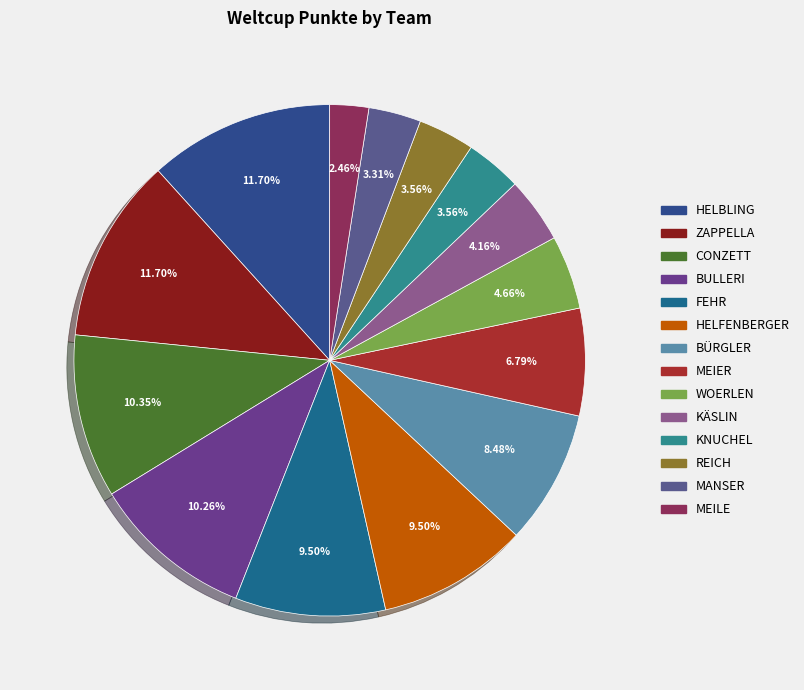

How many slices are in this pie chart?

14